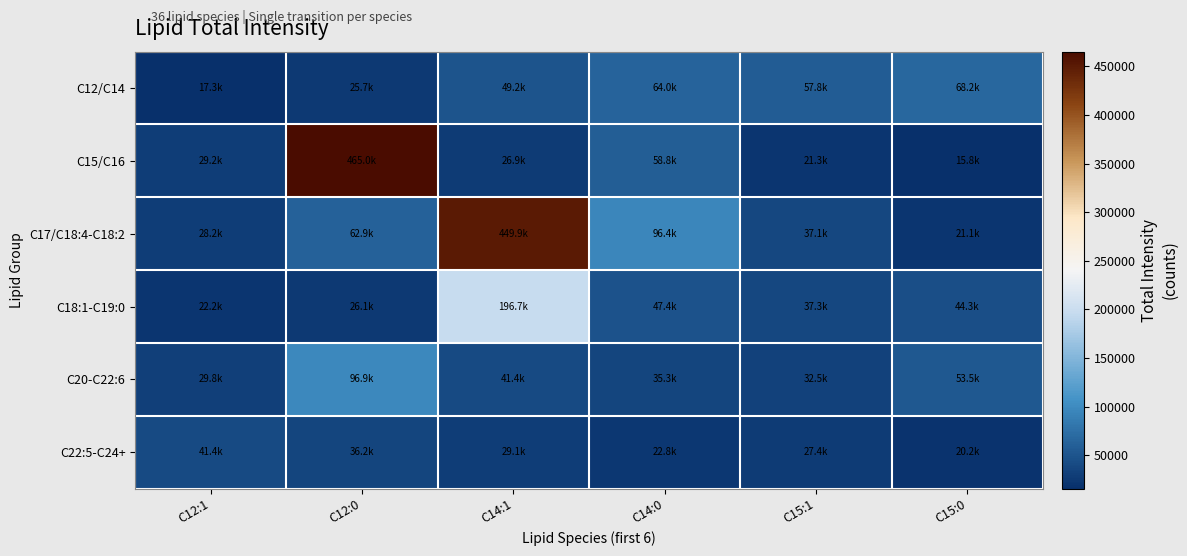

At which category is the sum across all series the highest?

C14:1